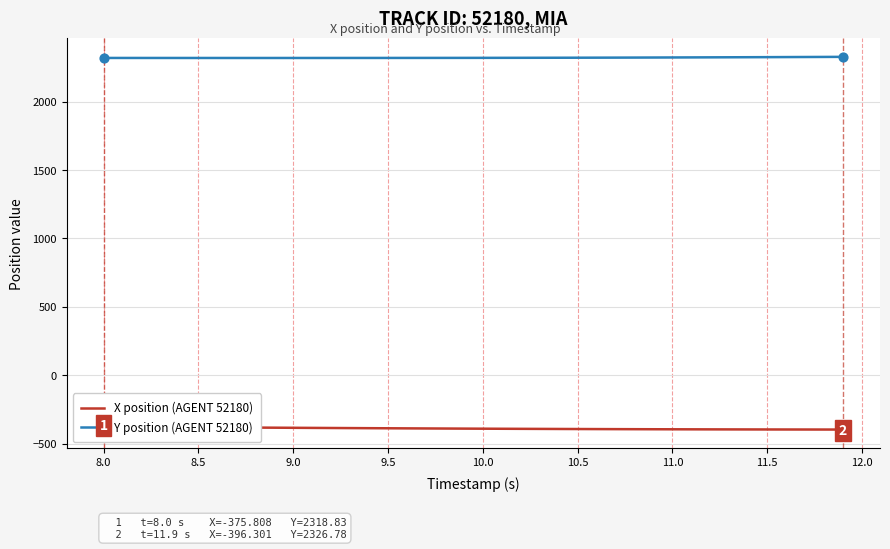

What is the lowest value of the Y position (AGENT 52180) series?

2318.6